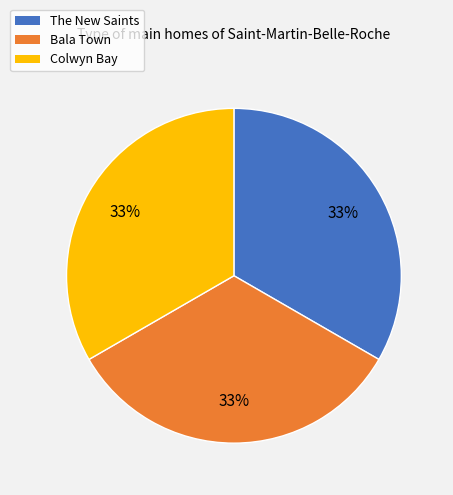

Does any single category account for the majority?

No